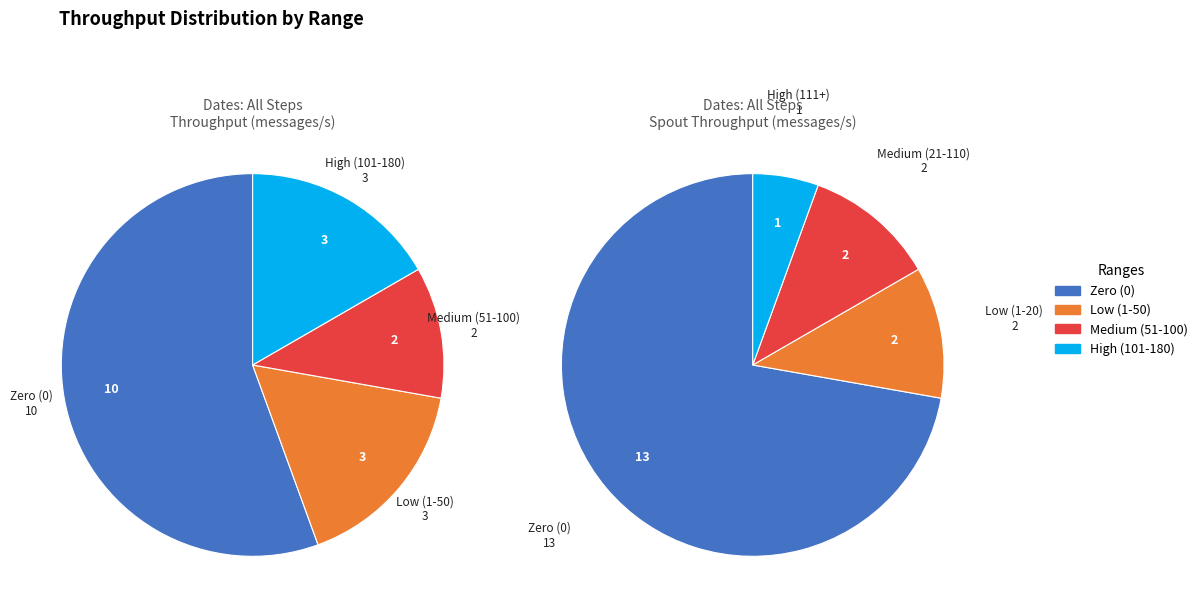

Rank the series at 20 from lowest to highest value.

spout_throughput (messages/s), throughput (messages/s)